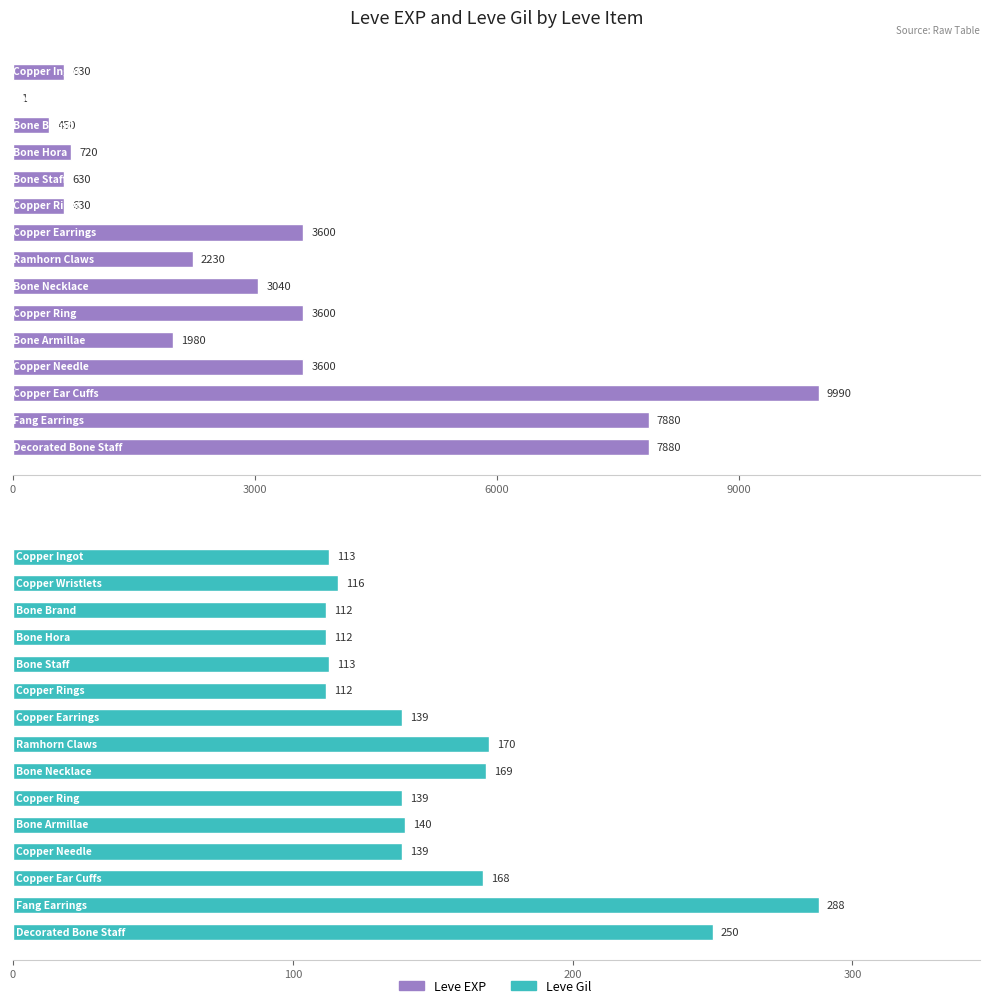

The value of Leve Gil at 5 is 112. True or false?

True